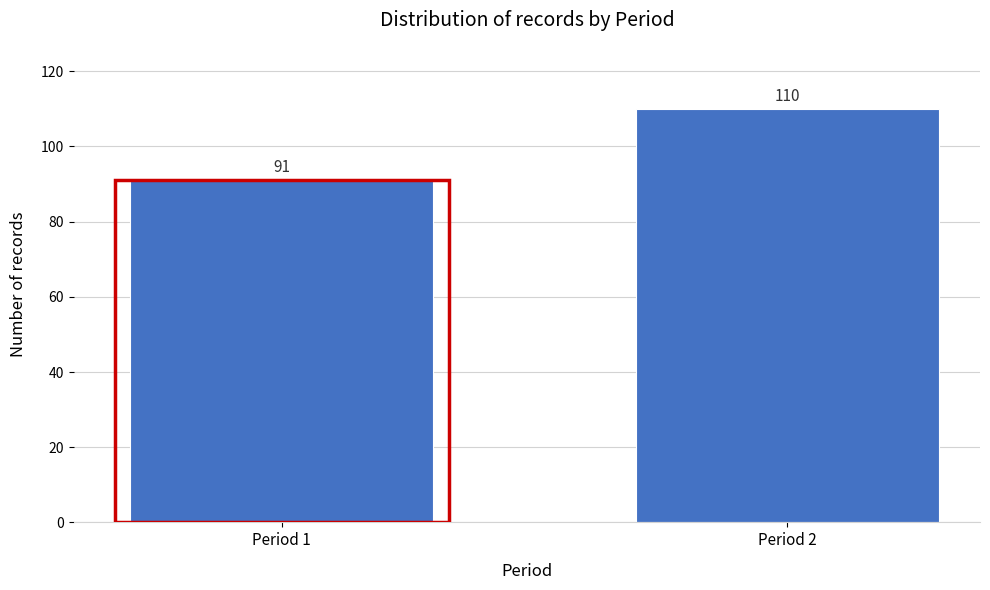

Reading left to right, transcribe all the data shown in this chart.

Period 1=91	Period 2=110